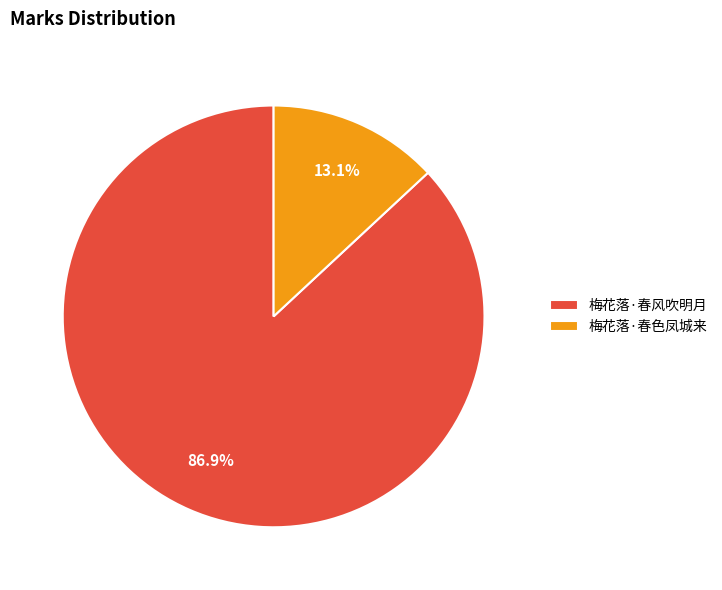

Approximately how many times larger is the value at 梅花落·春风吹明月 compared to 梅花落·春色凤城来?

6.6